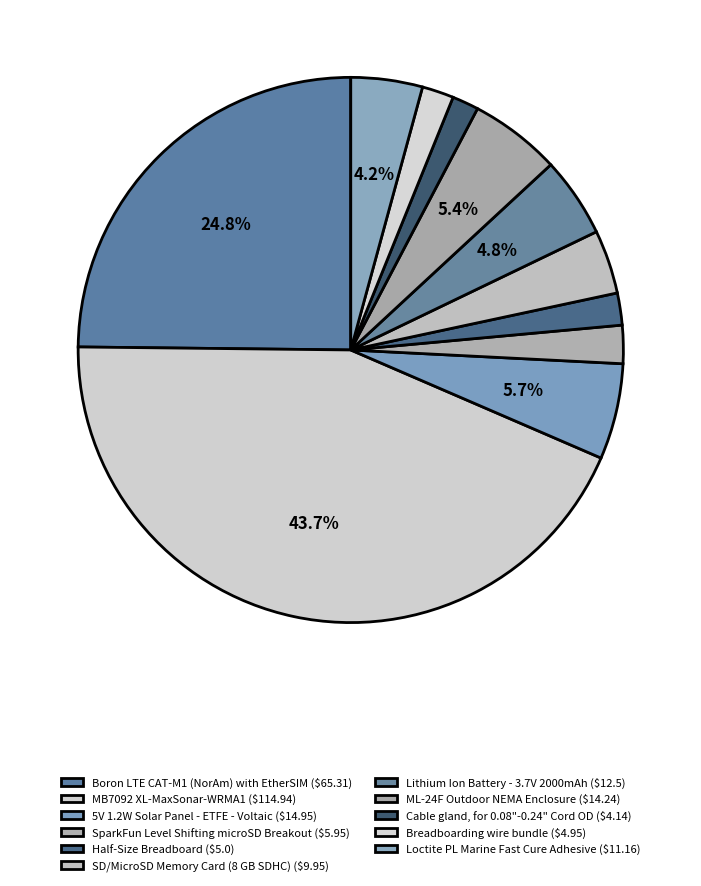

Which category has the smallest portion of the pie?

Cable gland, for 0.08"-0.24" Cord OD